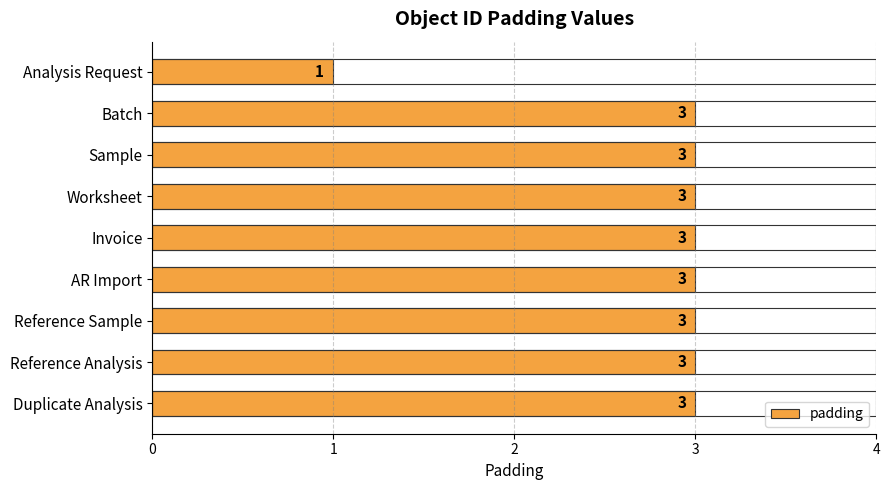

True or false: the data shows 1 at AR Import.

False